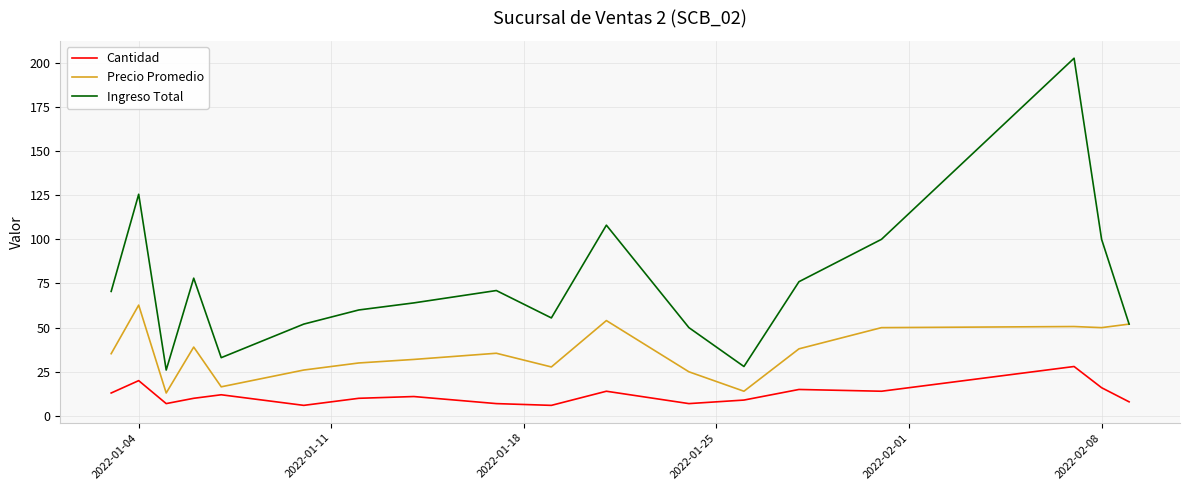

Which series has the largest total across all categories?

Ingreso Total